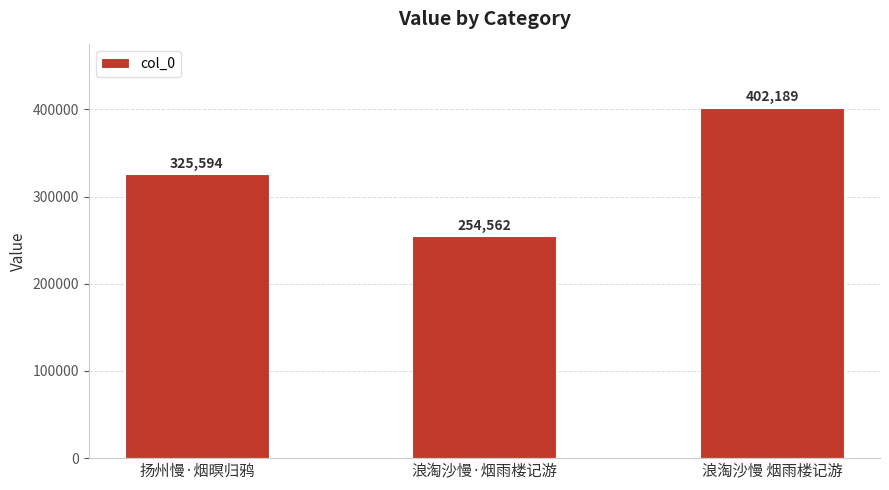

Reading left to right, transcribe all the data shown in this chart.

扬州慢·烟暝归鸦=325594	浪淘沙慢·烟雨楼记游=254562	浪淘沙慢 烟雨楼记游=402189